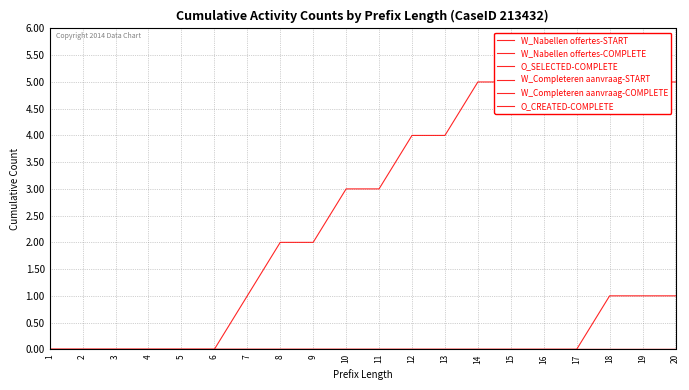

At which category is the sum across all series the highest?

18